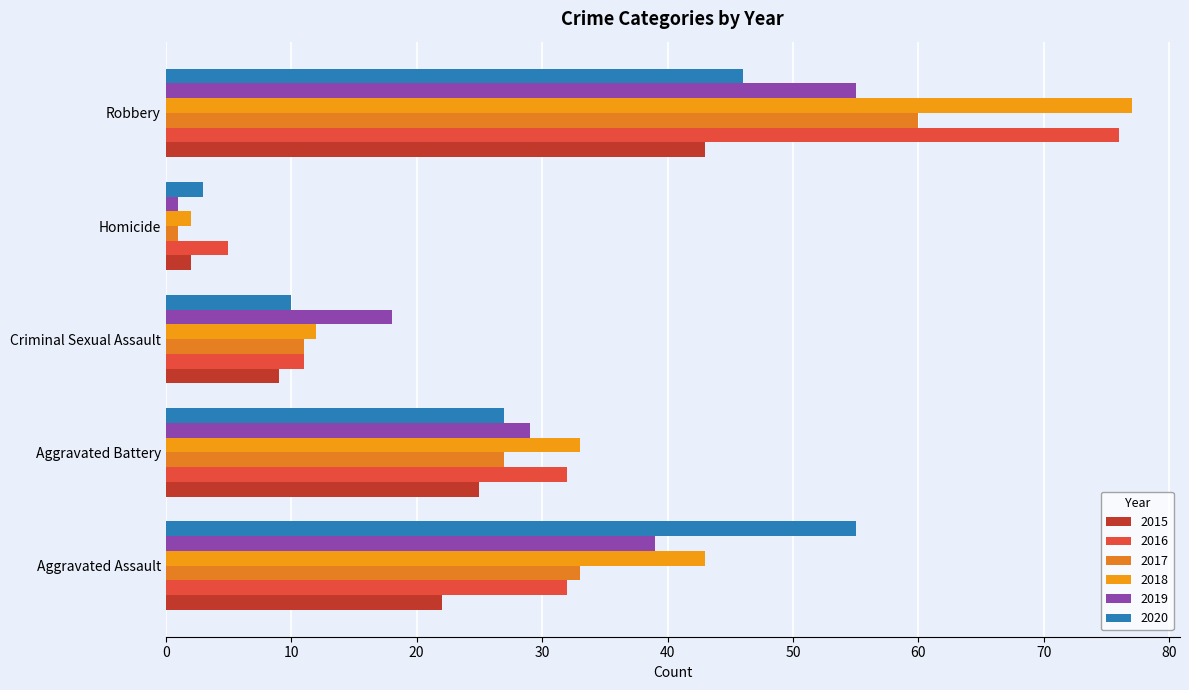

What is the total value across all series at Homicide?

14